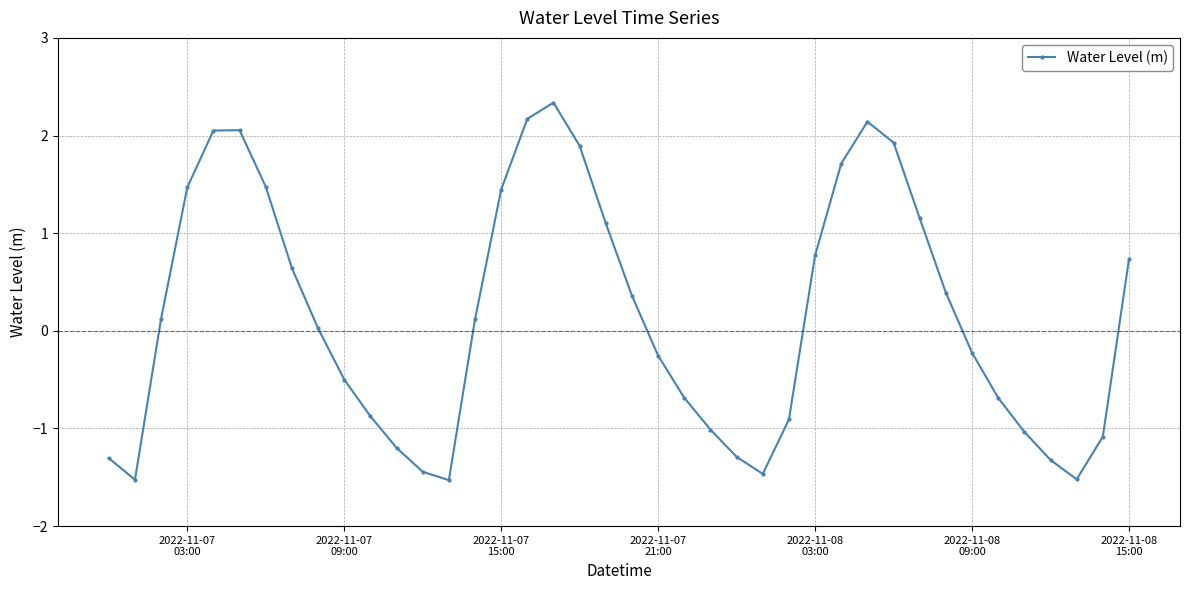

What is the value of the 17th point from the left?

2.2